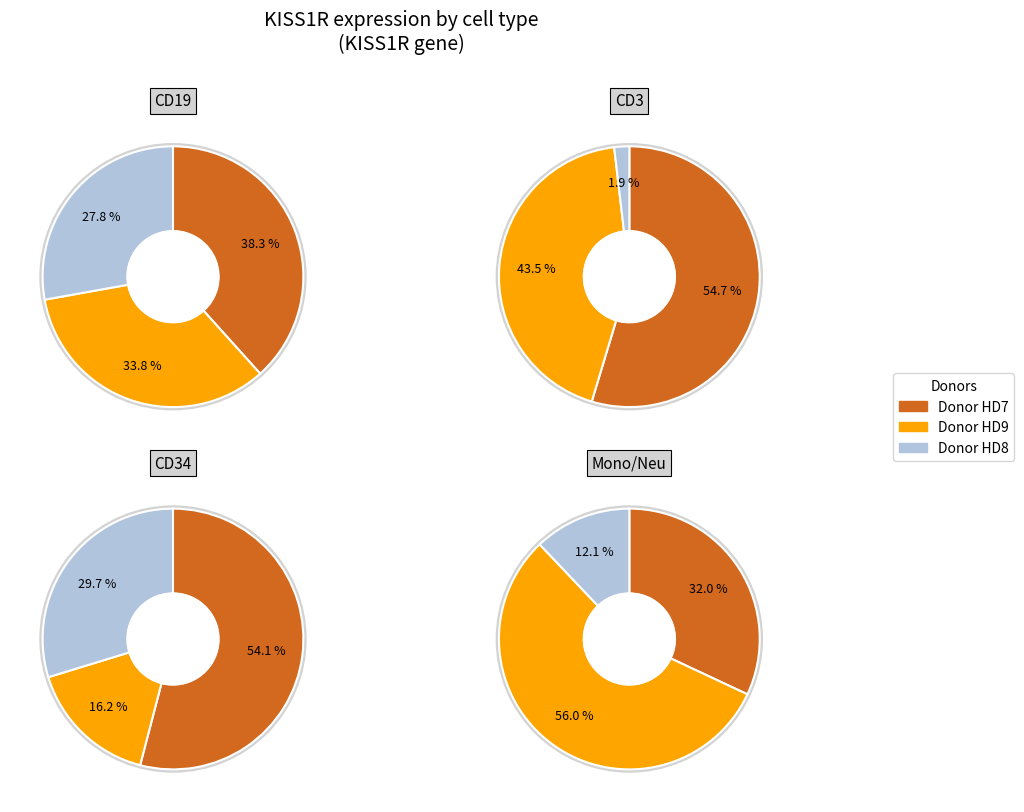

The HD7_CD3 slice represents 16% of the pie. True or false?

False